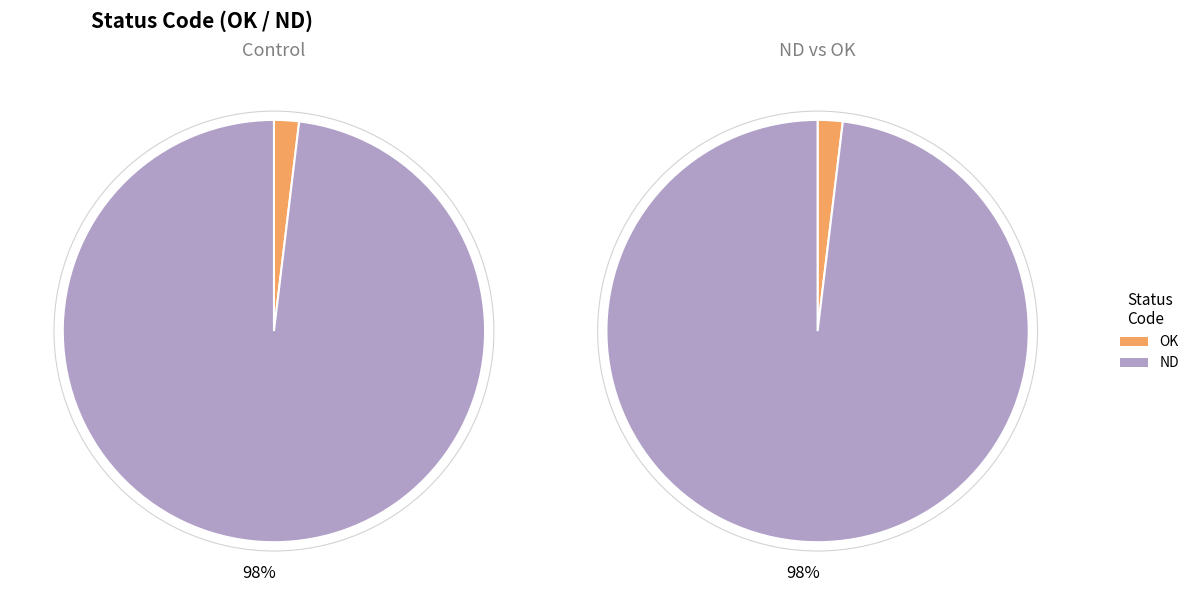

What is the smallest slice in the pie chart?

OK